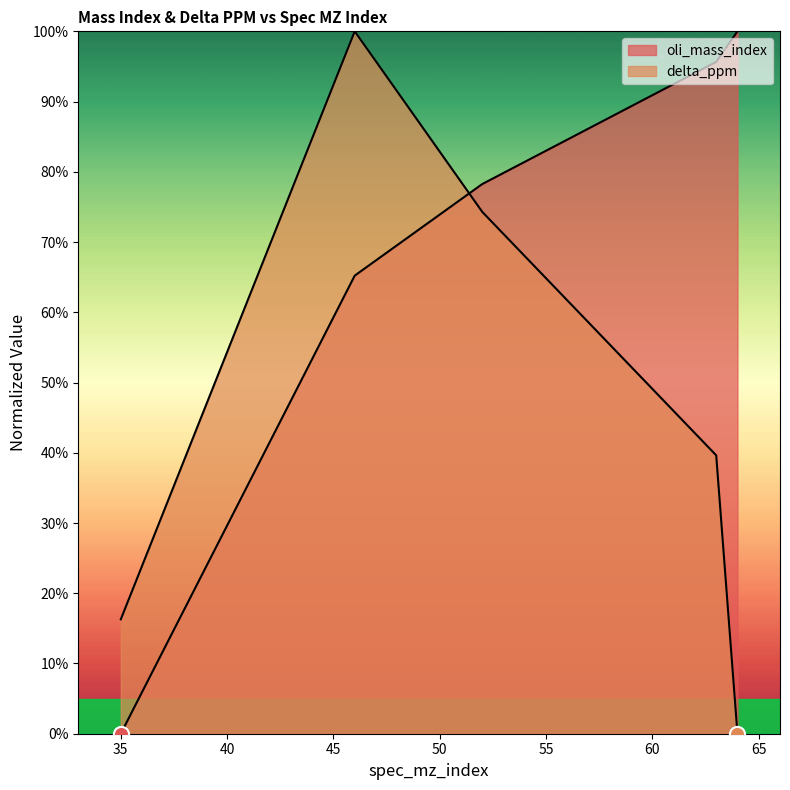

What are all the series names shown in the legend?

oli_mass_index, delta_ppm